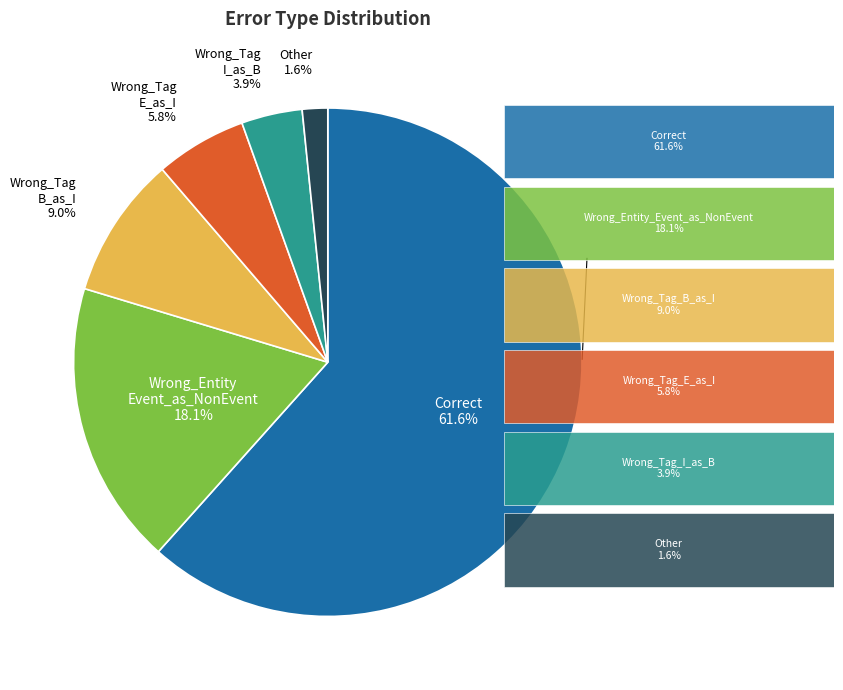

Does any single category account for the majority?

Yes